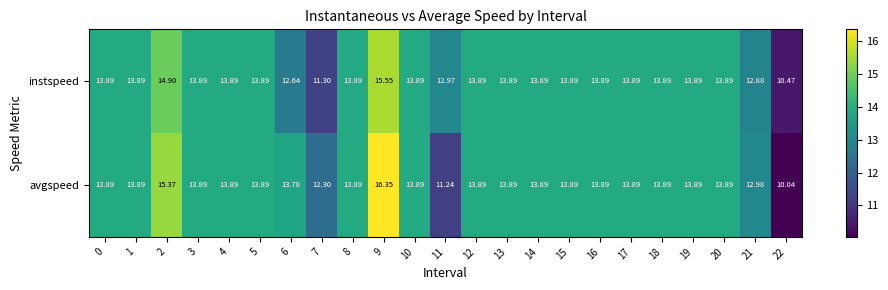

List the series in order of their overall mean, lowest first.

instspeed, avgspeed